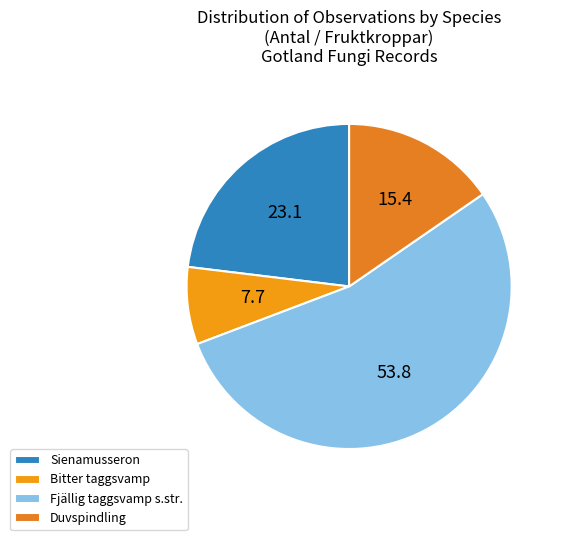

To the nearest percent, what portion does Fjällig taggsvamp s.str. represent?

54%